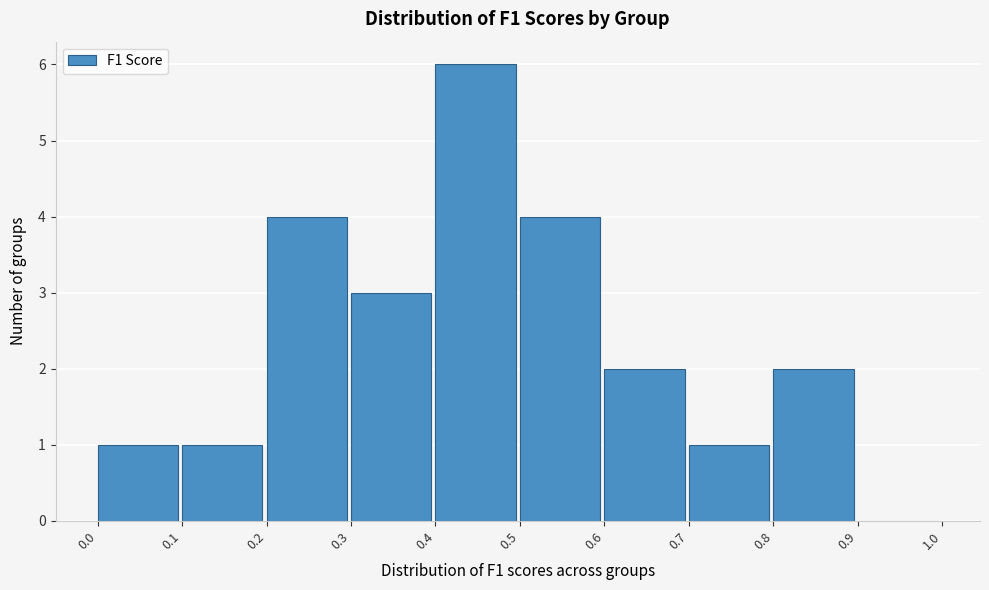

Reading left to right, transcribe this chart: for each bar, give the range it covers on the x-axis and its height. The values are not printed on the chart, so give them approximately, as read against the axis.

0.0 to 0.1: 1
0.1 to 0.2: 1
0.2 to 0.3: 4
0.3 to 0.4: 3
0.4 to 0.5: 6
0.5 to 0.6: 4
0.6 to 0.7: 2
0.7 to 0.8: 1
0.8 to 0.9: 2
0.9 to 1.0: 0